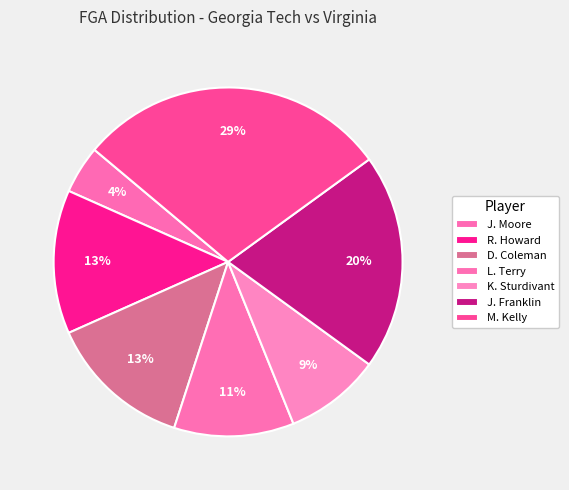

How many slices are in this pie chart?

7